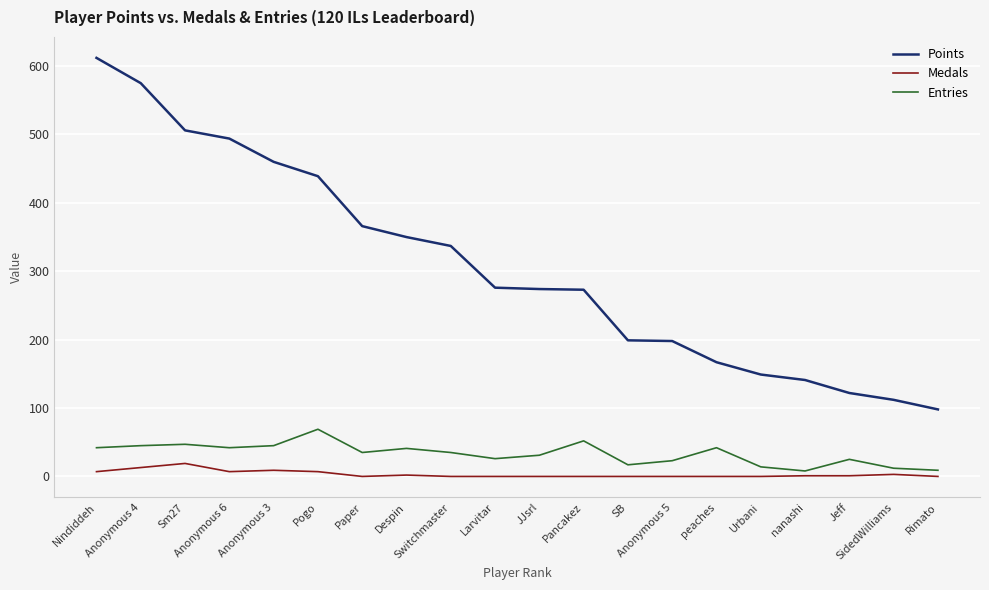

How many lines are shown in the chart?

3